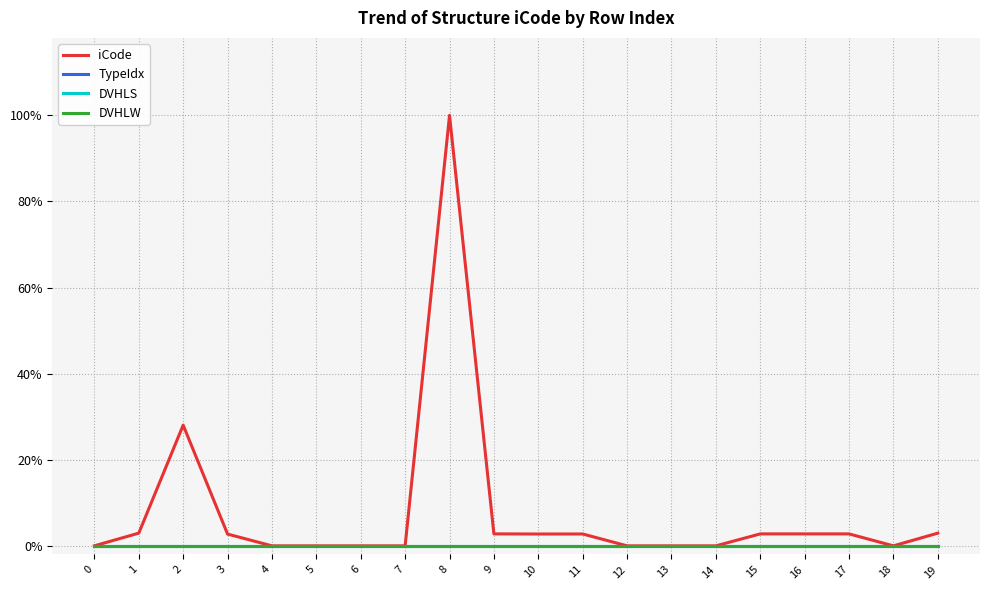

At which category does the chart reach its peak across all series?

8